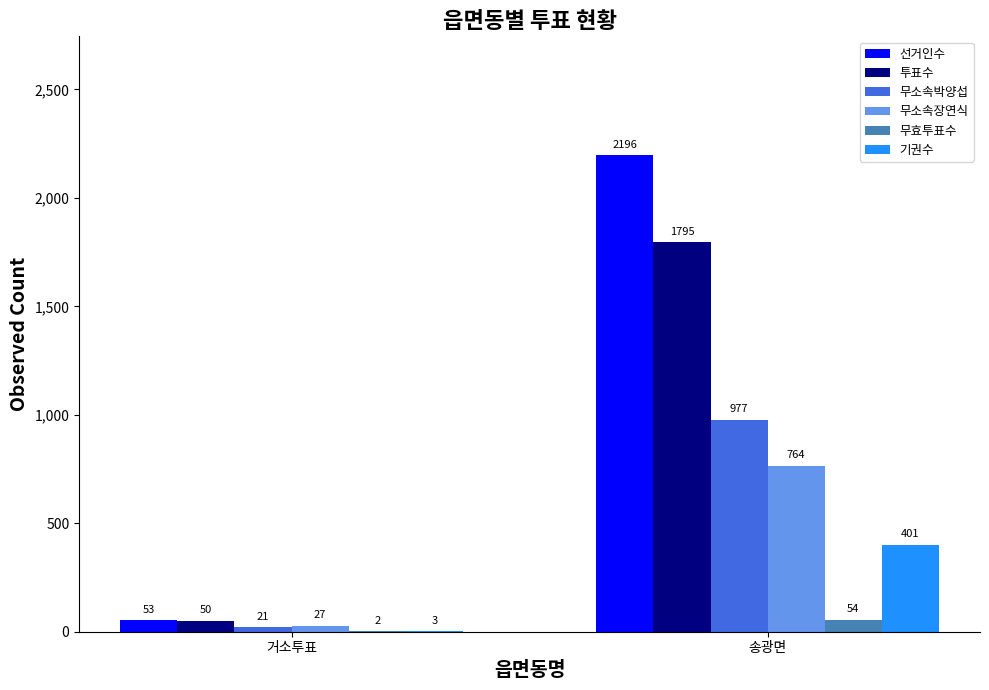

What value does the 선거인수 series have at 송광면?

2196